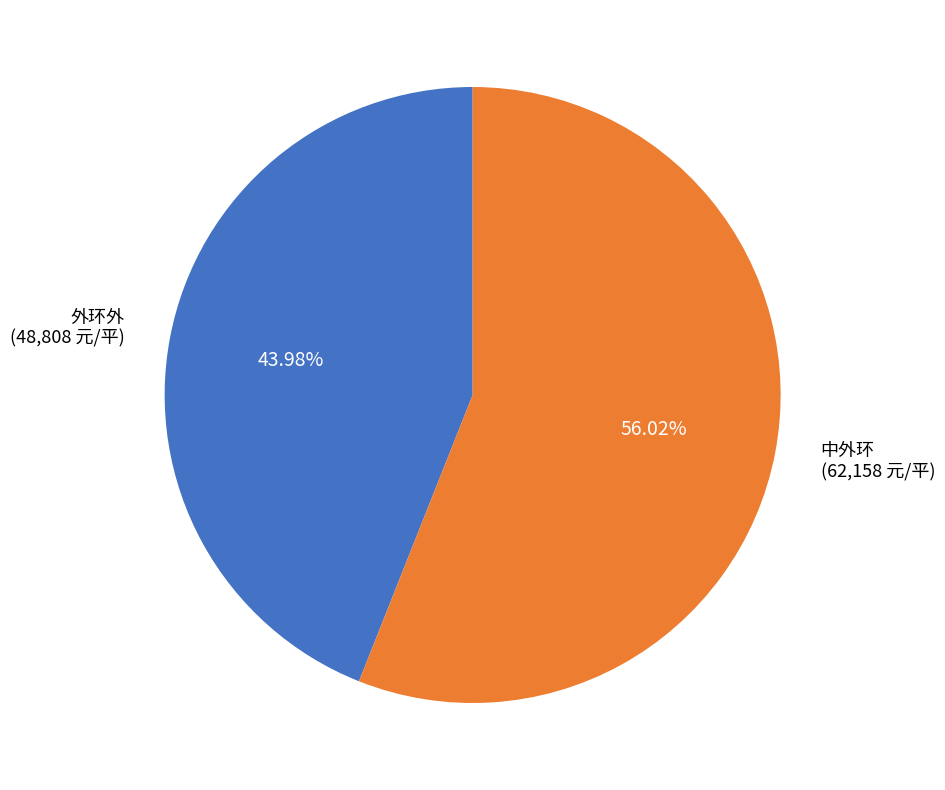

Which category has the biggest portion of the pie?

中外环